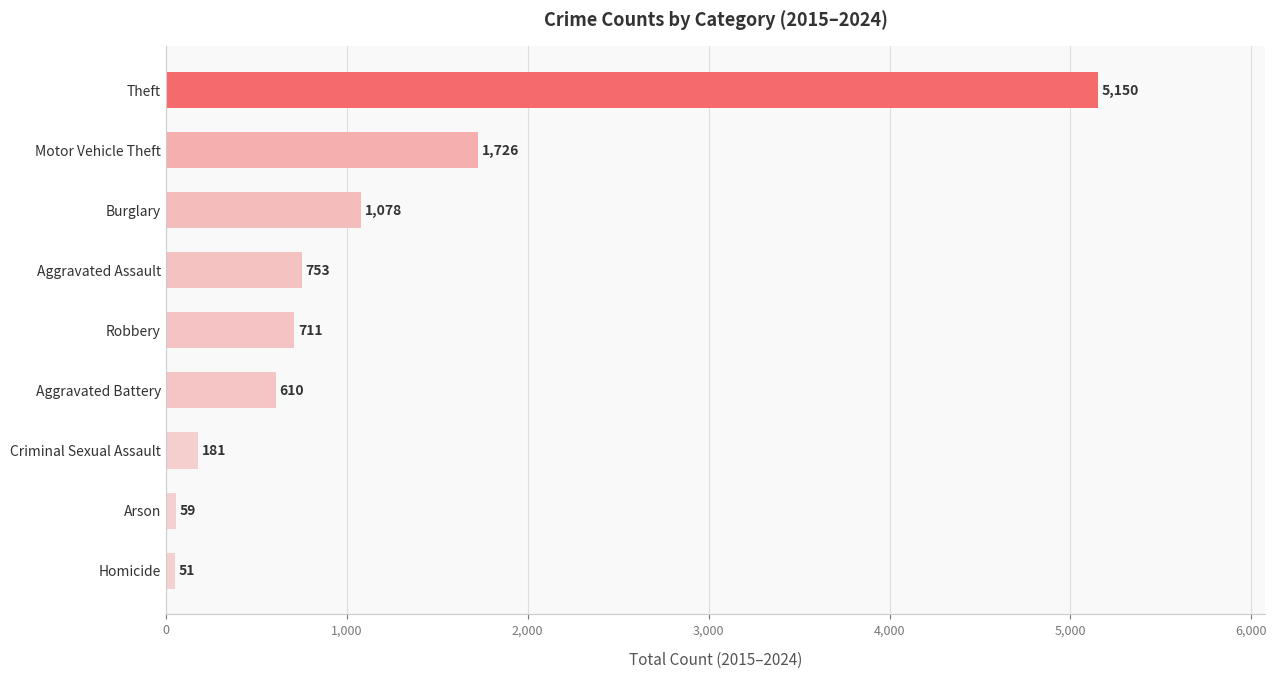

What is the sum of all values?

10319